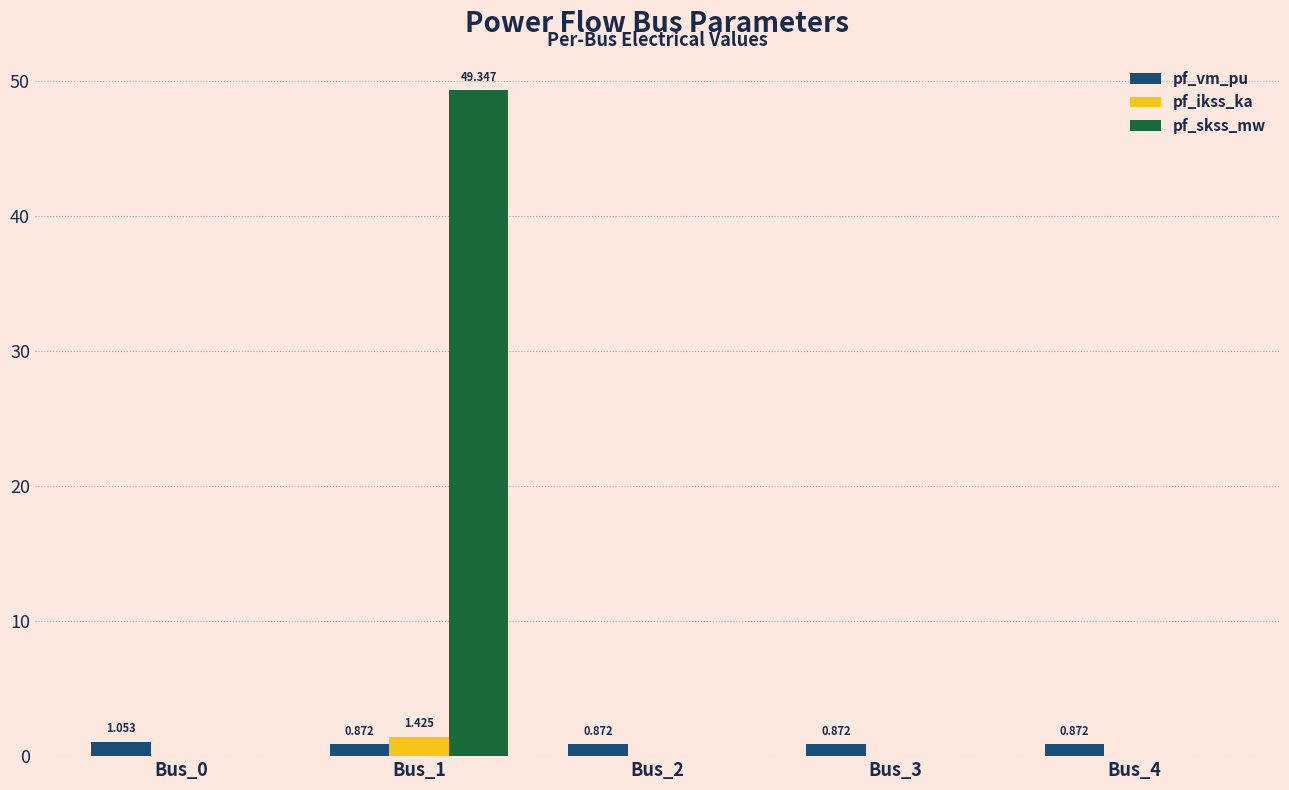

Is it true that pf_ikss_ka equals 0.0 at Bus_2?

True